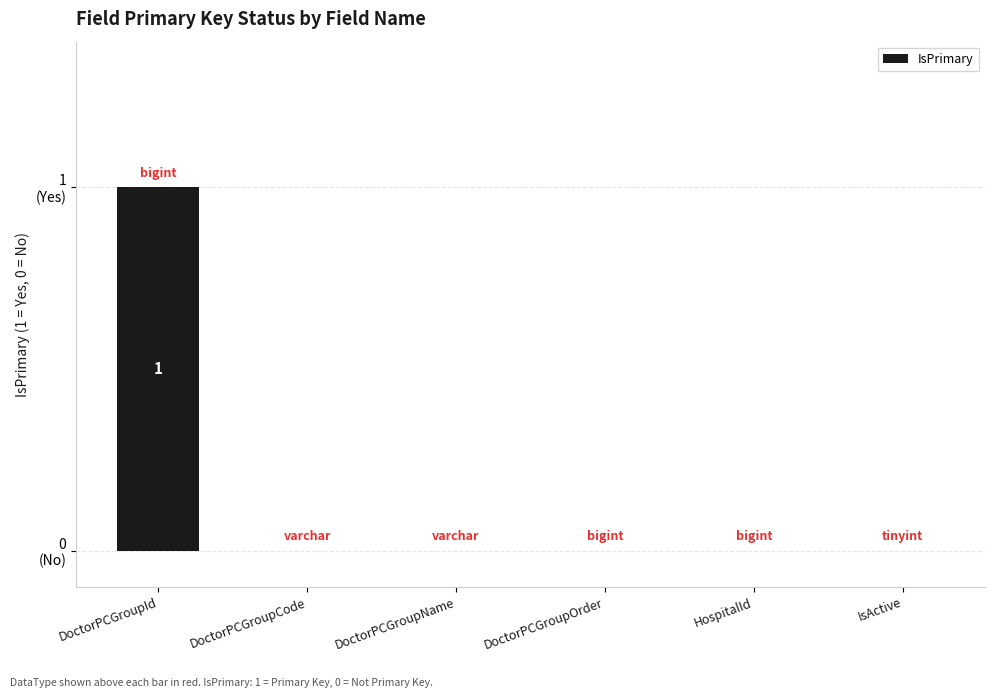

Which label corresponds to the largest value in the chart?

DoctorPCGroupId